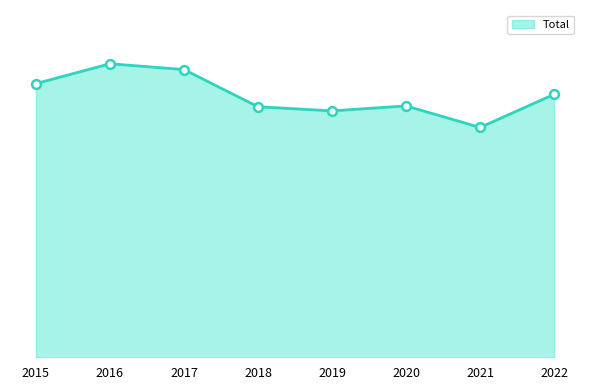

What is the change in value from 2017 to 2020?

-44